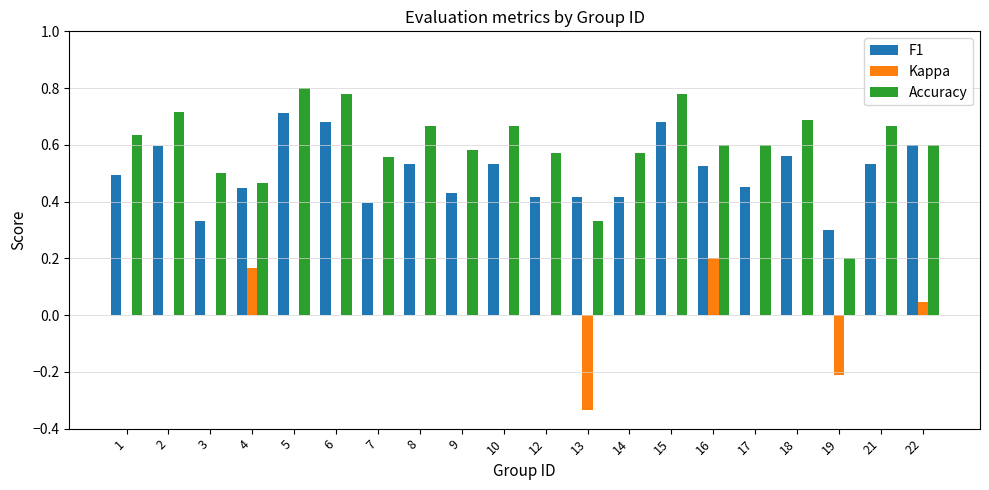

How many groups of bars are there?

20